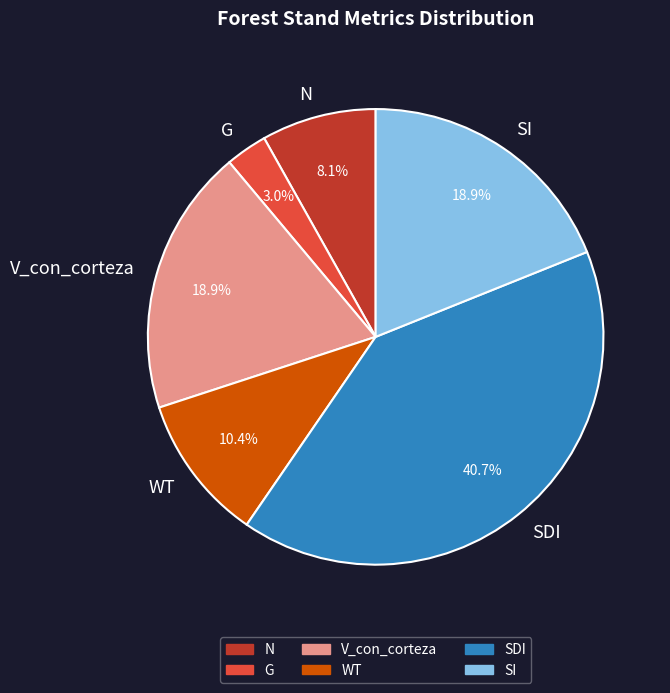

Is it true that SI is 9% of the pie?

False